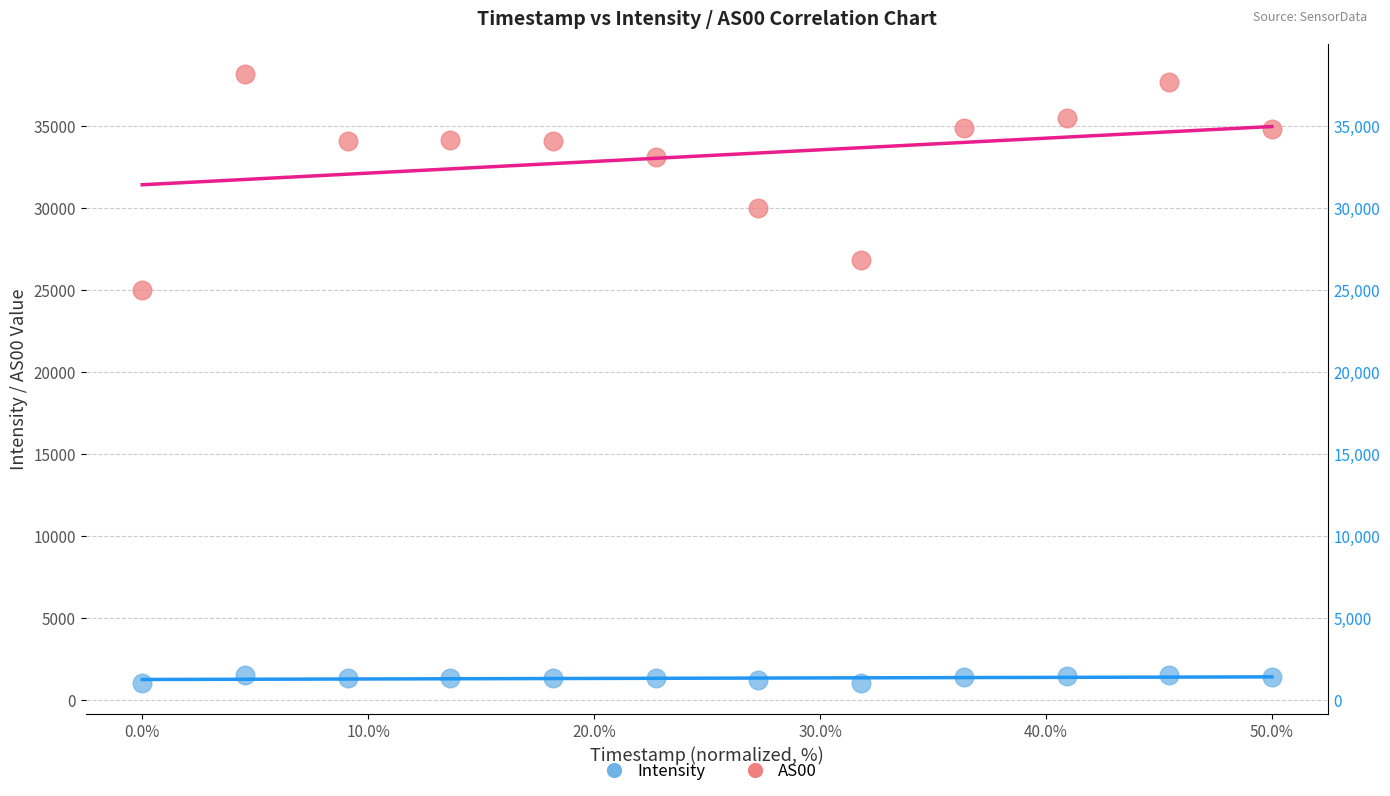

What are all the series names shown in the legend?

Intensity, AS00